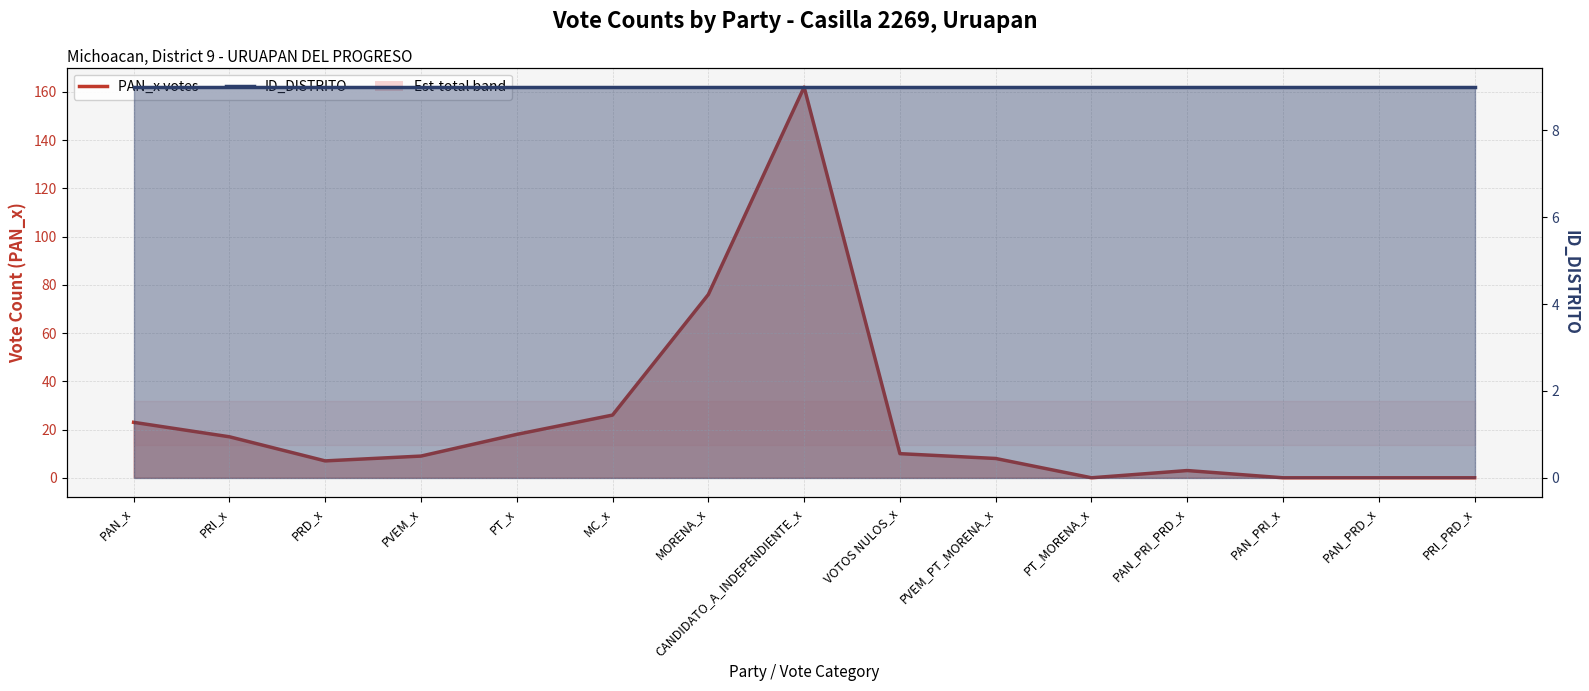

What is the sum of the PAN_x line values at PVEM_x and PVEM_PT_MORENA_x?

17